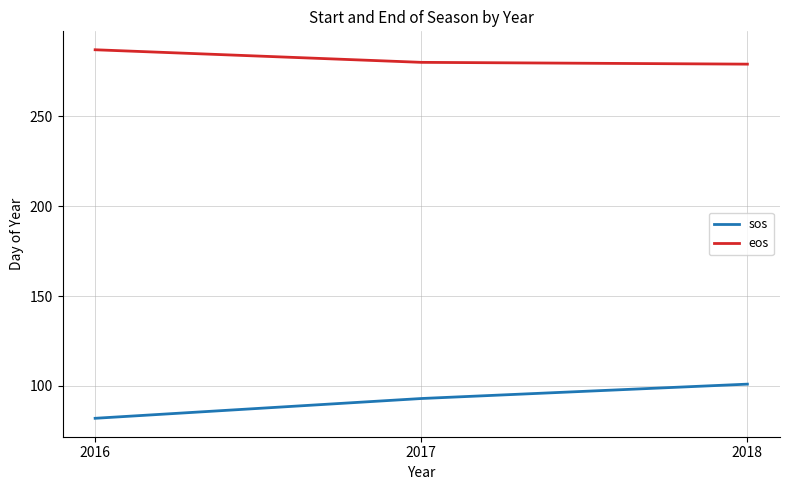

Read the eos value at 2016.

287